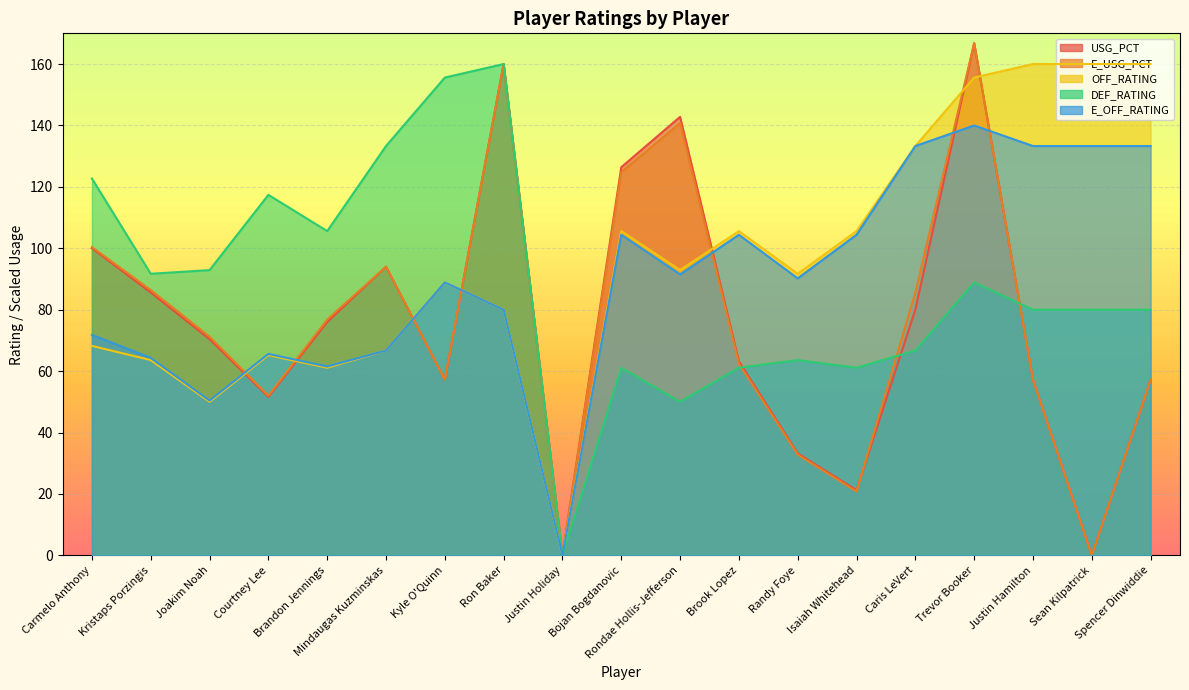

Reading left to right, list all the values displayed in this chart.

USG_PCT: 100.0	85.6	70.4	51.6	76.0	94.0	57.2	160.0	0.0	126.4	142.8	63.2	33.2	21.2	80.0	166.8	57.2	0.0	57.2
E_USG_PCT: 100.4	86.4	71.2	52.0	76.8	94.0	57.2	160.0	0.0	124.8	140.8	62.4	32.8	20.8	85.6	166.8	57.2	0.0	57.2
OFF_RATING: 68.2	63.6	50.0	65.2	61.1	66.7	88.9	80.0	0.0	105.6	92.9	105.6	91.7	105.6	133.3	155.6	160.0	160.0	160.0
DEF_RATING: 122.7	91.7	92.9	117.4	105.6	133.3	155.6	160.0	0.0	61.1	50.0	61.1	63.6	61.1	66.7	88.9	80.0	80.0	80.0
E_OFF_RATING: 71.8	64.3	50.4	65.6	61.5	66.7	88.9	80.0	0.0	104.4	91.5	104.4	90.2	104.4	133.3	140.0	133.3	133.3	133.3